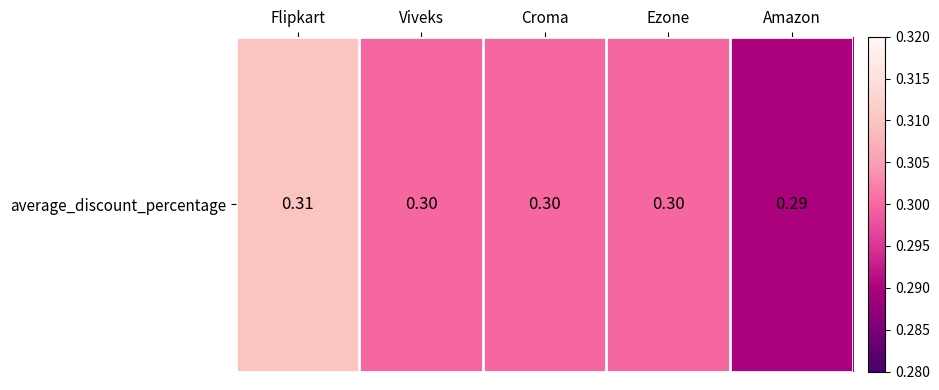

Count the values in the range 0 to 1.

5